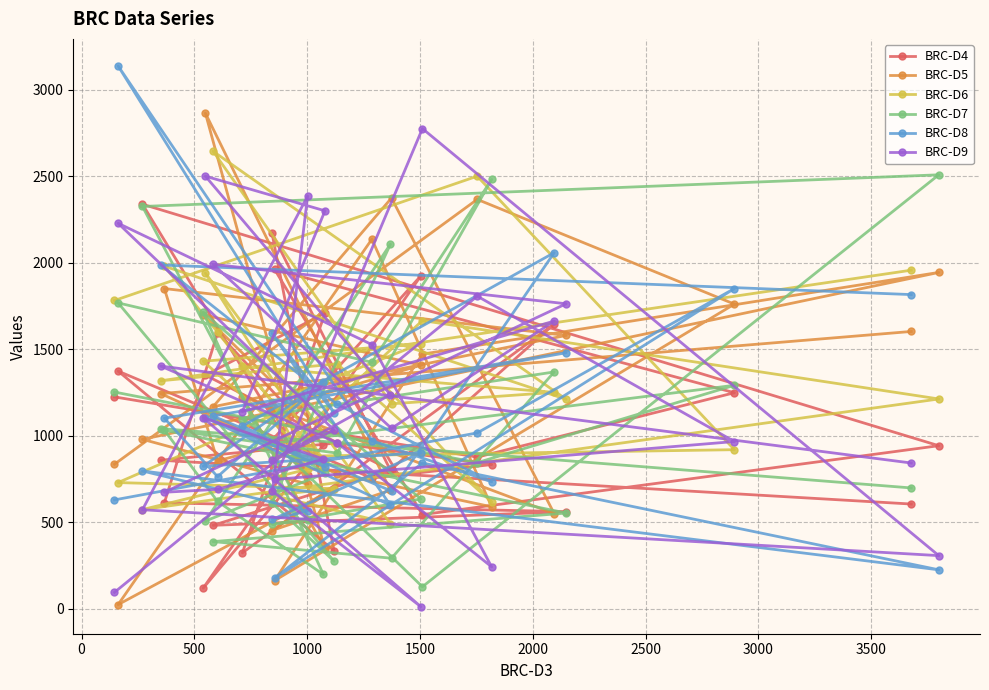

How many data points in BRC-D8 are less than 1017?

15